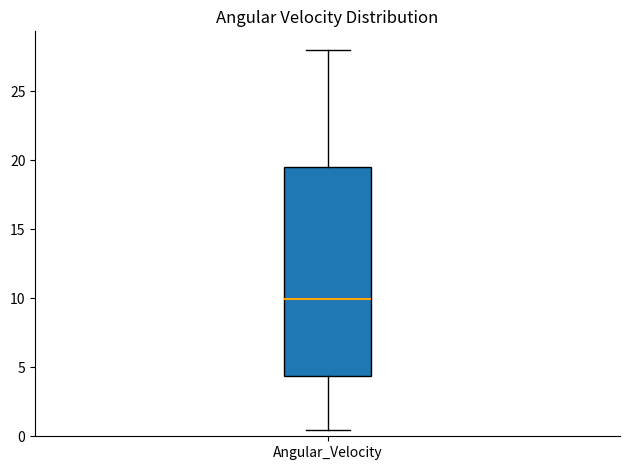

Read this box plot against the y-axis: the position of the median line, the range covered by the box, and the ends of both whiskers. The values are not printed on the chart, so give them approximately, as read against the axis.

median 10.0, box 4.5 to 19.5, whiskers 0.5 to 28.0